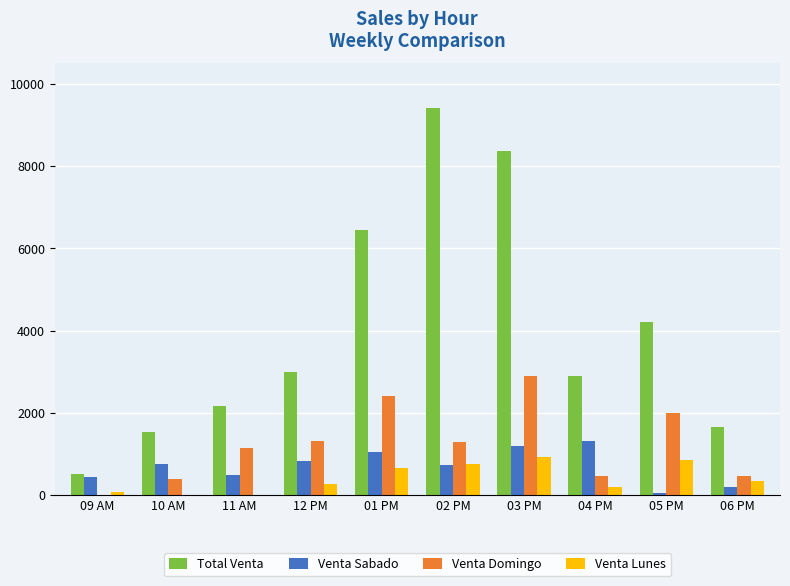

Is it true that Total Venta equals 2595 at 05 PM?

False